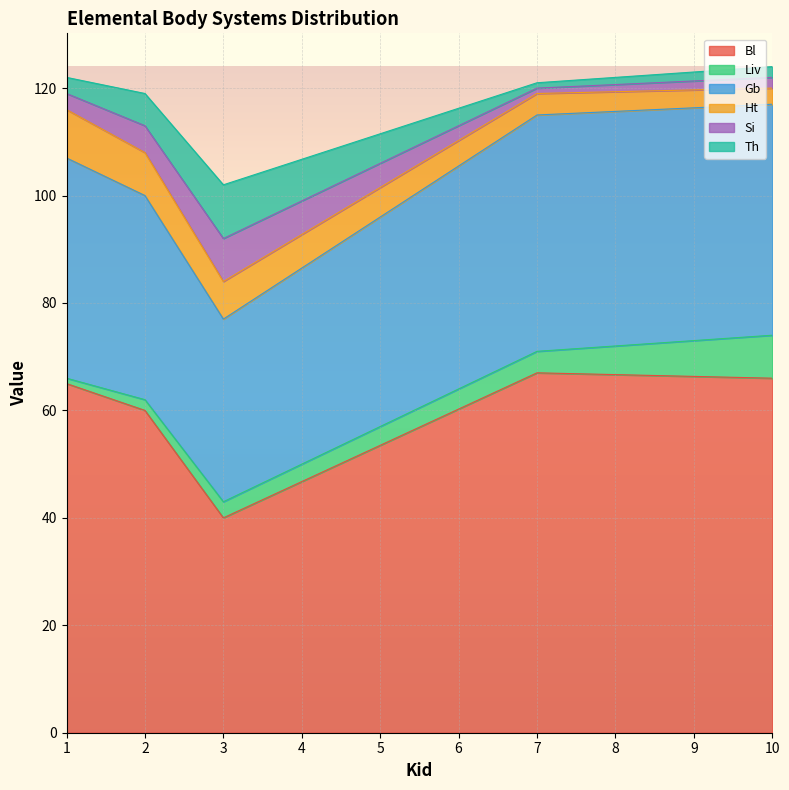

Between 1 and 3, which series saw the biggest shift?

Bl